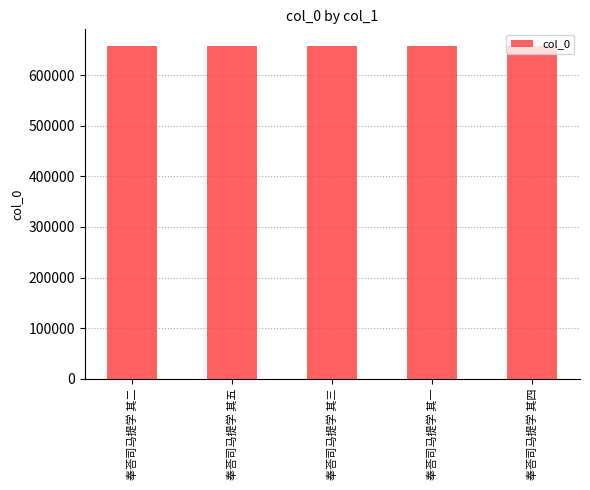

Is it true that the value at 奉荅司马提学 其二 is 657412?

True